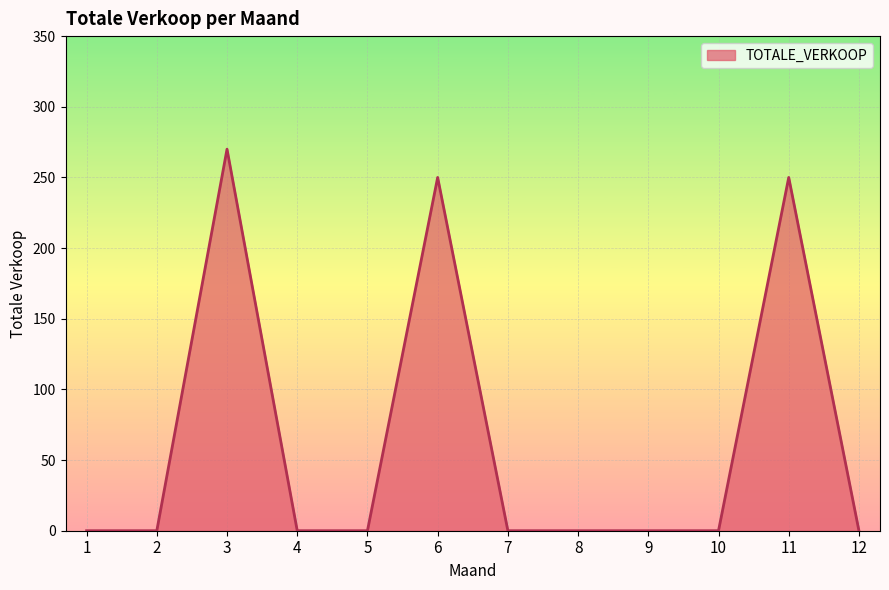

What is the difference between the values at 10 and 11?

250